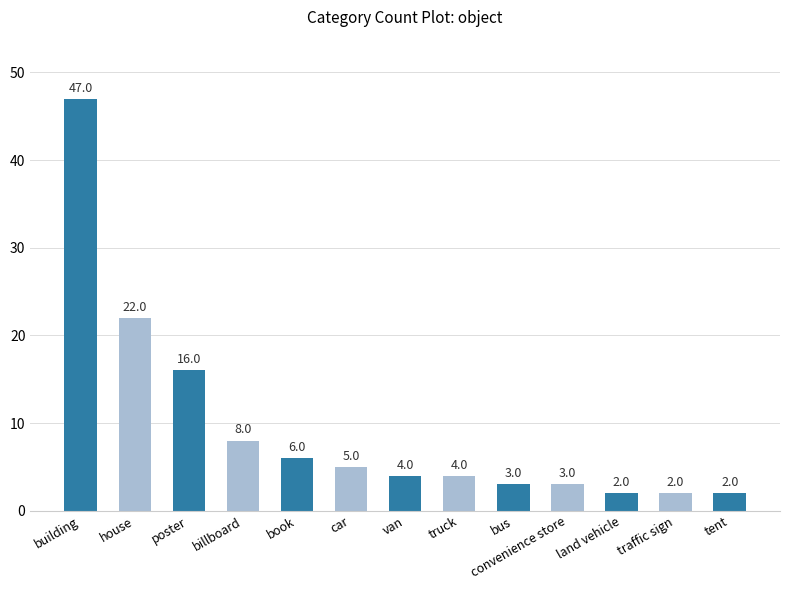

How many bars are there in total?

13